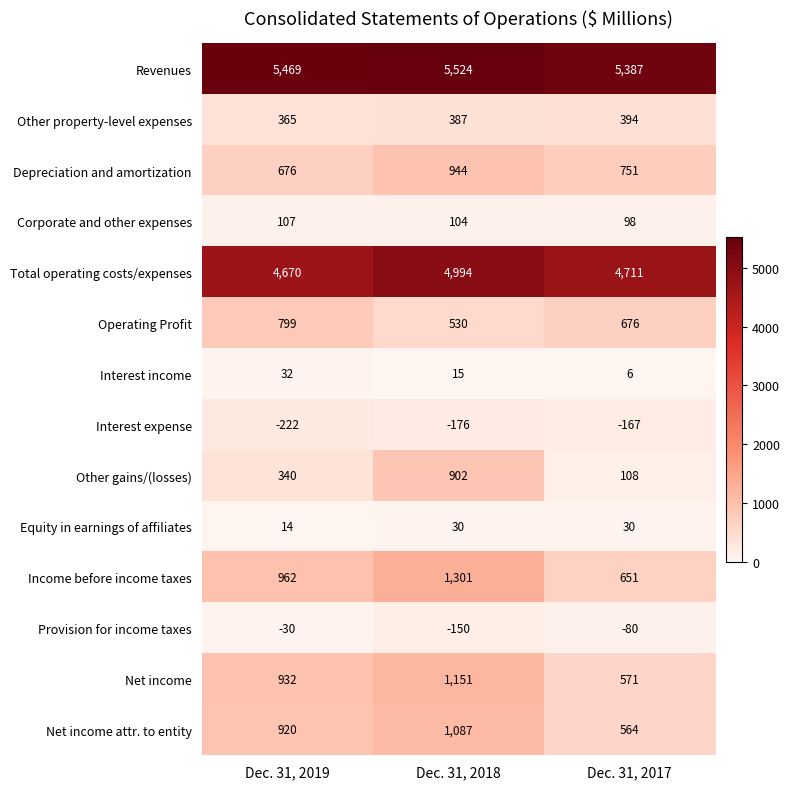

Where is Other gains/(losses) nearest to the value 505?

Dec. 31, 2019